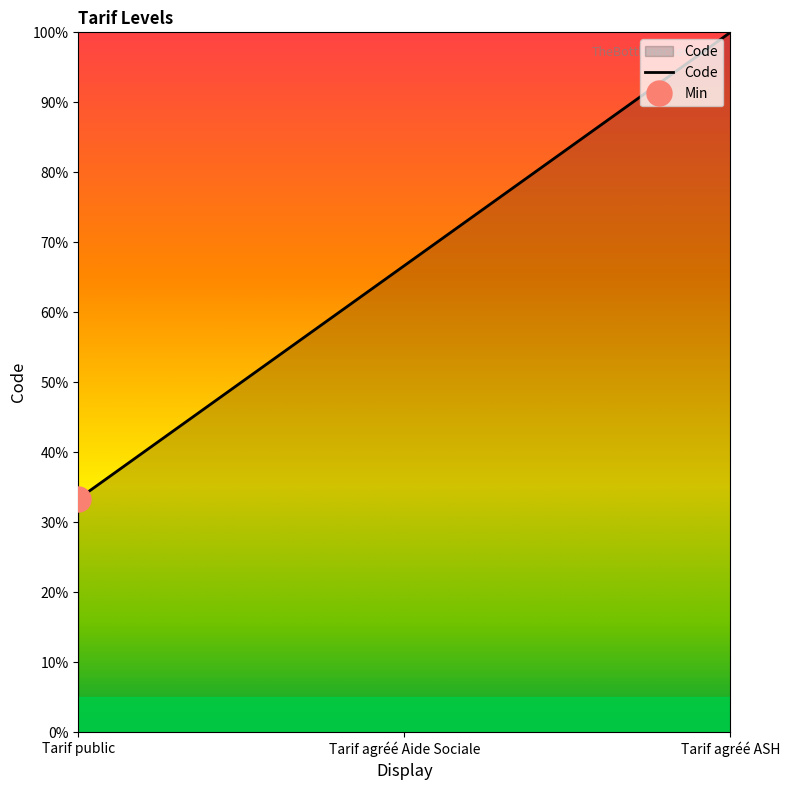

At which label is the value closest to 66?

Tarif agréé Aide Sociale